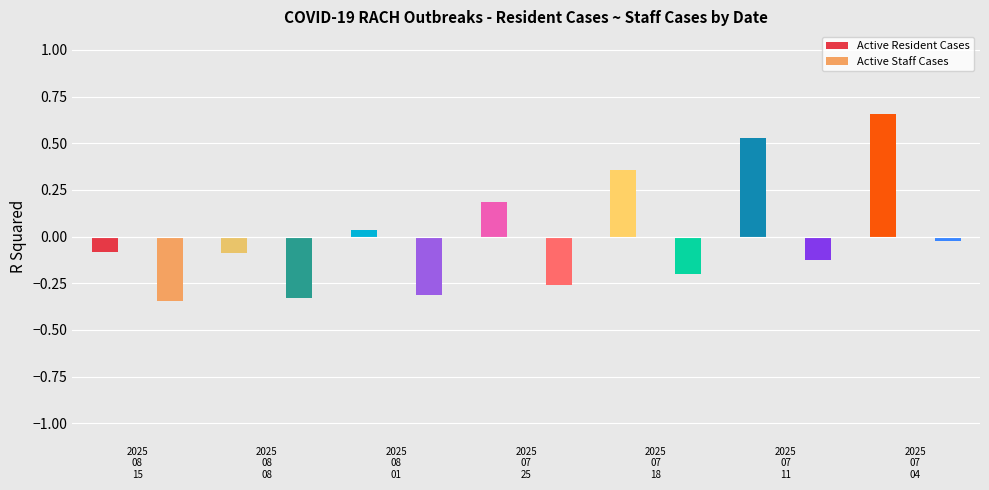

What are all the series names shown in the legend?

Active Resident Cases, Active Staff Cases